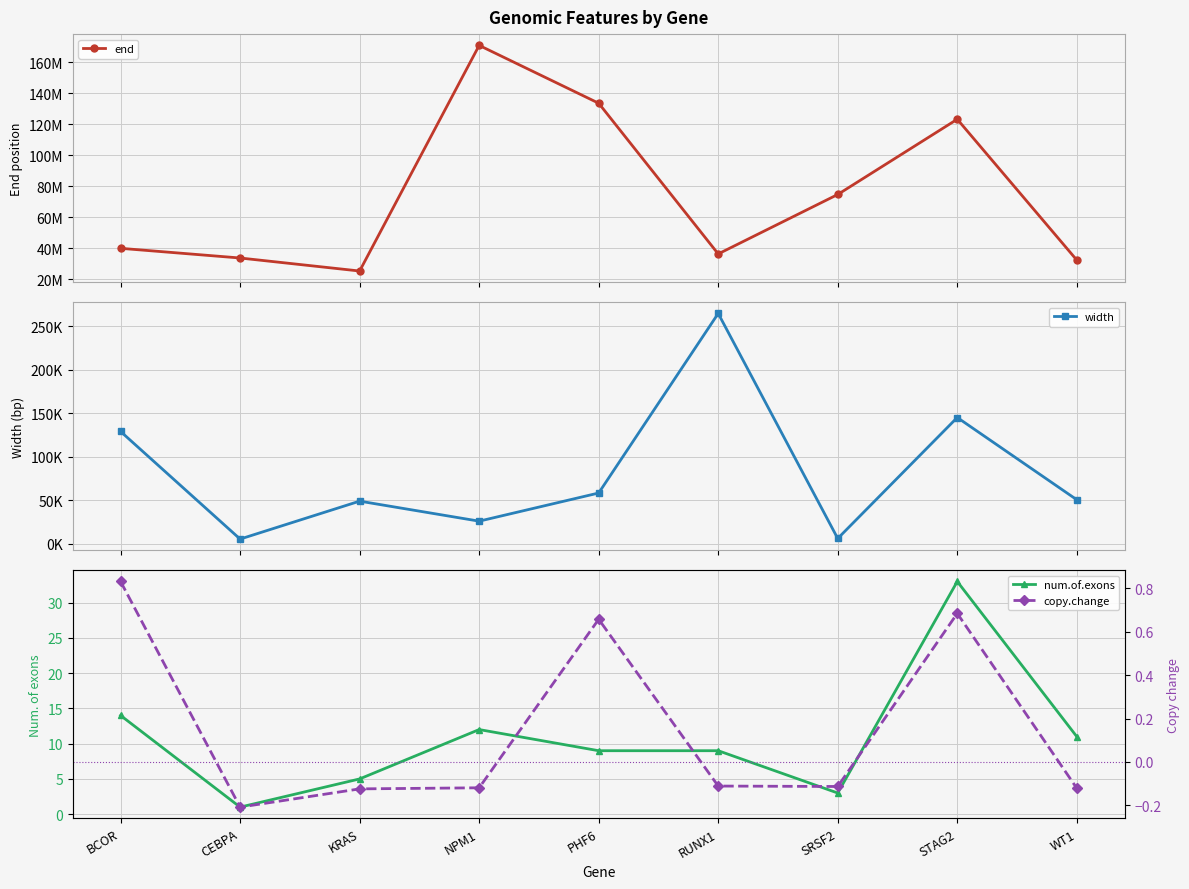

The copy.change series shows -0.2 at CEBPA. True or false?

True